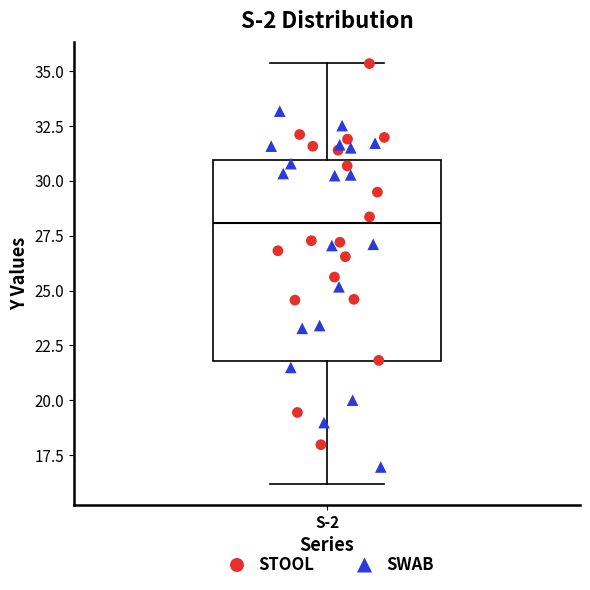

Read this box plot against the y-axis: the position of the median line, the range covered by the box, and the ends of both whiskers. The values are not printed on the chart, so give them approximately, as read against the axis.

median 28.0, box 22.0 to 31.0, whiskers 16.0 to 35.5